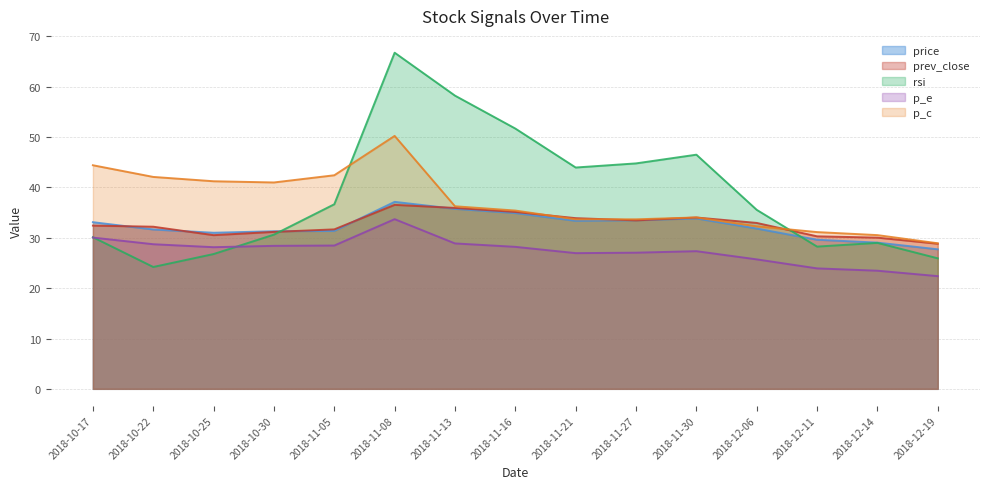

At which category does p_c reach its first local peak?

2018-11-08